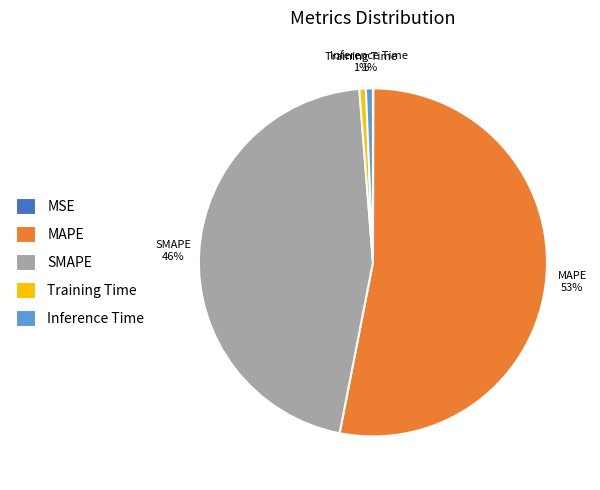

To the nearest percent, what is the average slice percentage?

20%